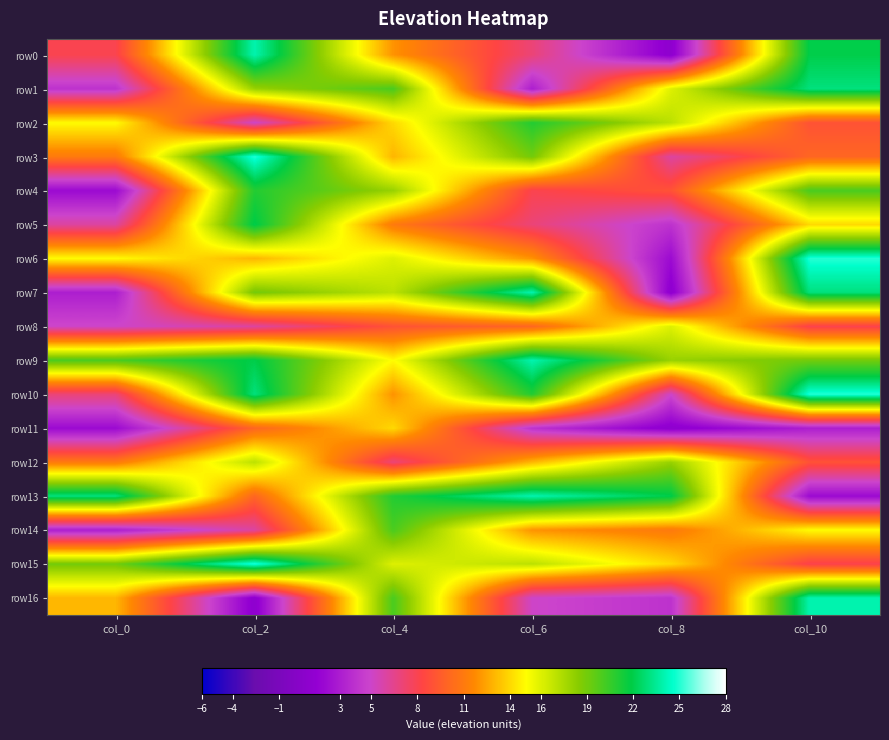

Reading left to right, extract all data points from this chart.

row0: col_0=8	col_2=24	col_4=12	col_6=7	col_8=1	col_10=22
row1: col_0=4	col_2=18	col_4=20	col_6=3	col_8=16	col_10=23
row2: col_0=15	col_2=5	col_4=14	col_6=21	col_8=17	col_10=9
row3: col_0=11	col_2=25	col_4=13	col_6=19	col_8=6	col_10=10
row4: col_0=2	col_2=21	col_4=18	col_6=8	col_8=9	col_10=20
row5: col_0=6	col_2=22	col_4=11	col_6=7	col_8=4	col_10=14
row6: col_0=15	col_2=13	col_4=16	col_6=12	col_8=2	col_10=25
row7: col_0=3	col_2=19	col_4=17	col_6=24	col_8=1	col_10=23
row8: col_0=5	col_2=6	col_4=9	col_6=10	col_8=16	col_10=8
row9: col_0=20	col_2=22	col_4=15	col_6=24	col_8=18	col_10=19
row10: col_0=7	col_2=23	col_4=12	col_6=21	col_8=5	col_10=25
row11: col_0=2	col_2=10	col_4=14	col_6=4	col_8=1	col_10=3
row12: col_0=11	col_2=17	col_4=7	col_6=13	col_8=18	col_10=9
row13: col_0=23	col_2=10	col_4=21	col_6=24	col_8=22	col_10=2
row14: col_0=3	col_2=6	col_4=20	col_6=12	col_8=11	col_10=15
row15: col_0=19	col_2=25	col_4=16	col_6=17	col_8=14	col_10=8
row16: col_0=13	col_2=1	col_4=20	col_6=5	col_8=4	col_10=24